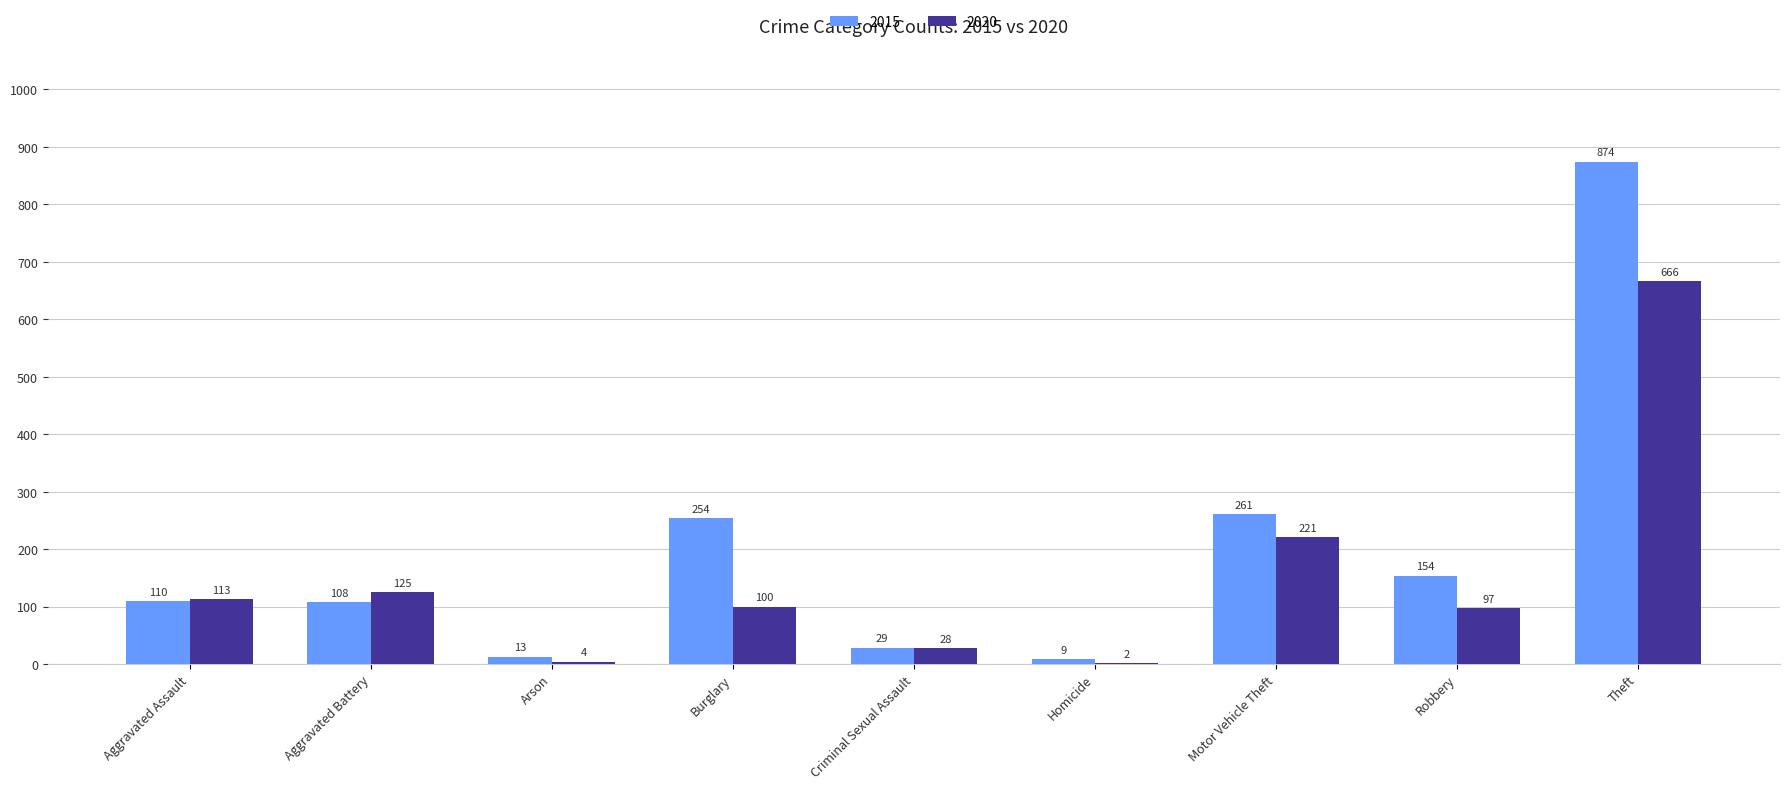

Between Arson and Burglary, which series saw the biggest shift?

2015